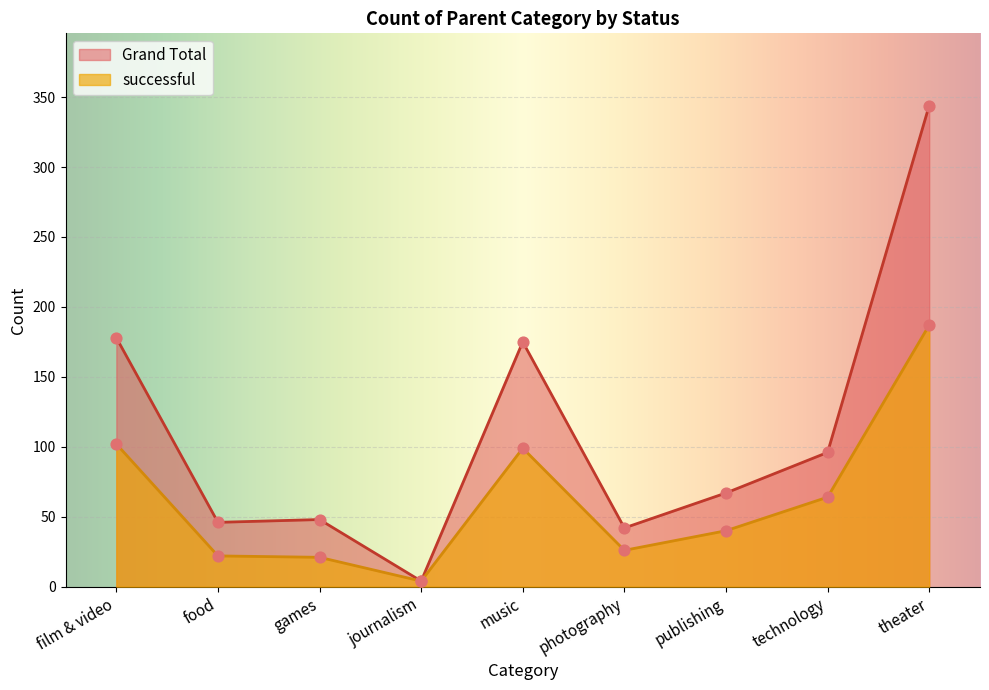

At how many categories does at least one series exceed 313?

1